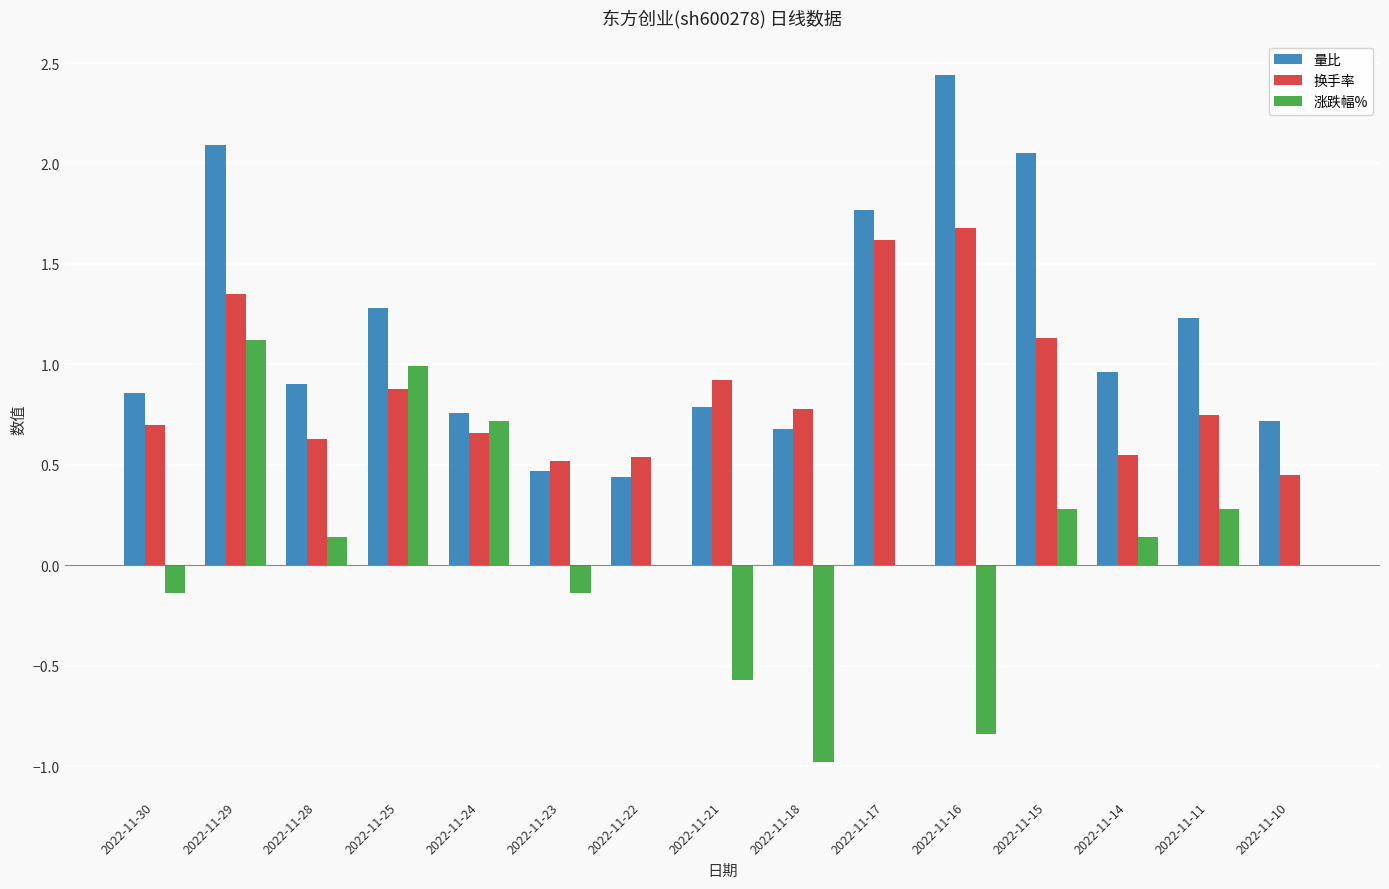

How many groups of bars are there?

15